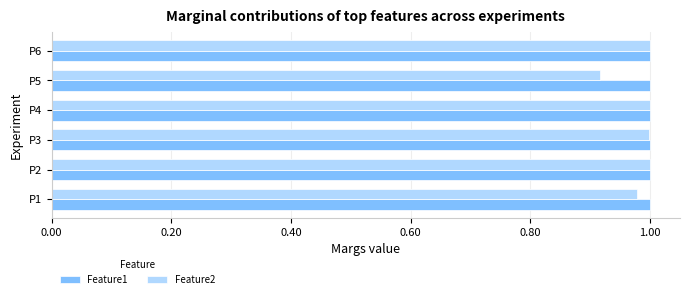

At which label is Feature2 closest to 0?

P5